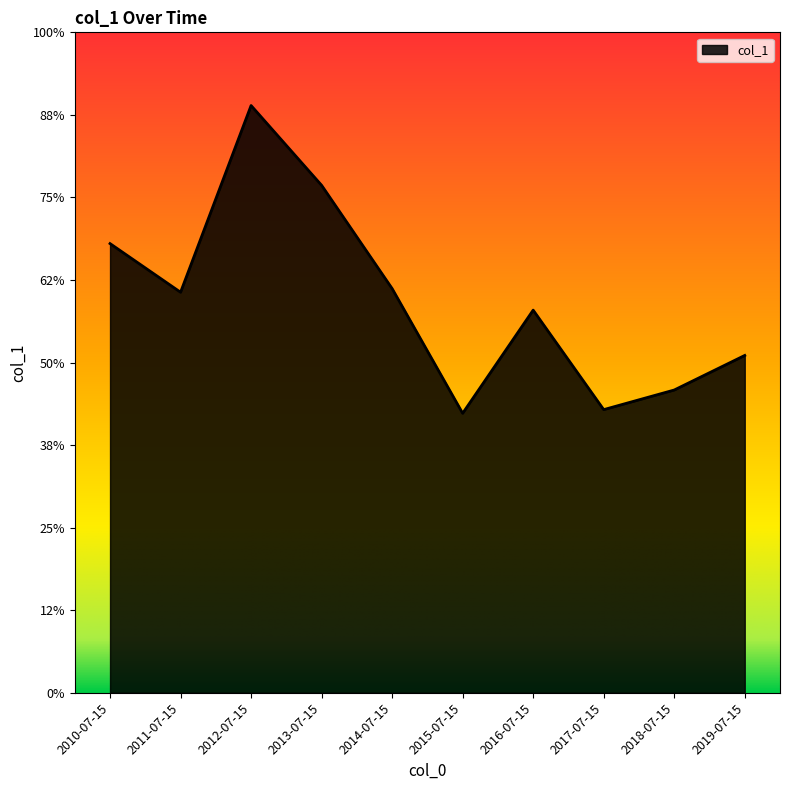

List the labels in order of value, largest first.

2012-07-15, 2013-07-15, 2010-07-15, 2014-07-15, 2011-07-15, 2016-07-15, 2019-07-15, 2018-07-15, 2017-07-15, 2015-07-15